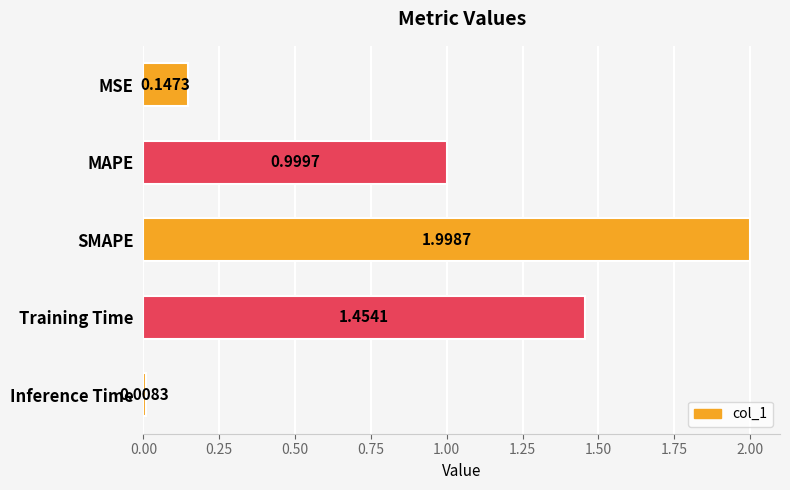

What is the change in value from MSE to Training Time?

+1.3